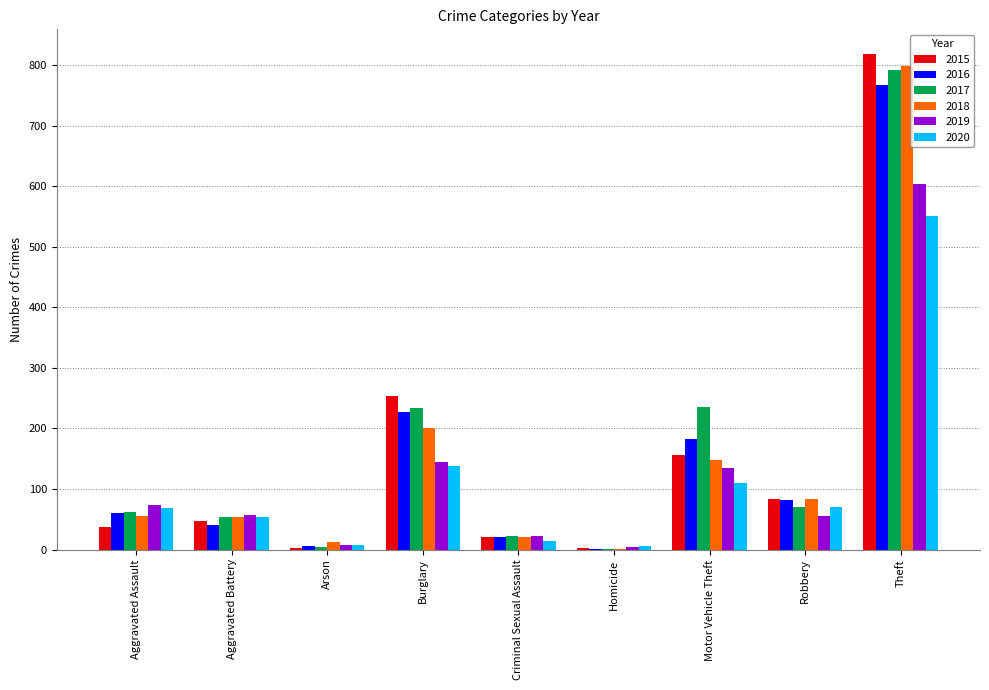

Which series changed the most between Motor Vehicle Theft and Robbery?

2017